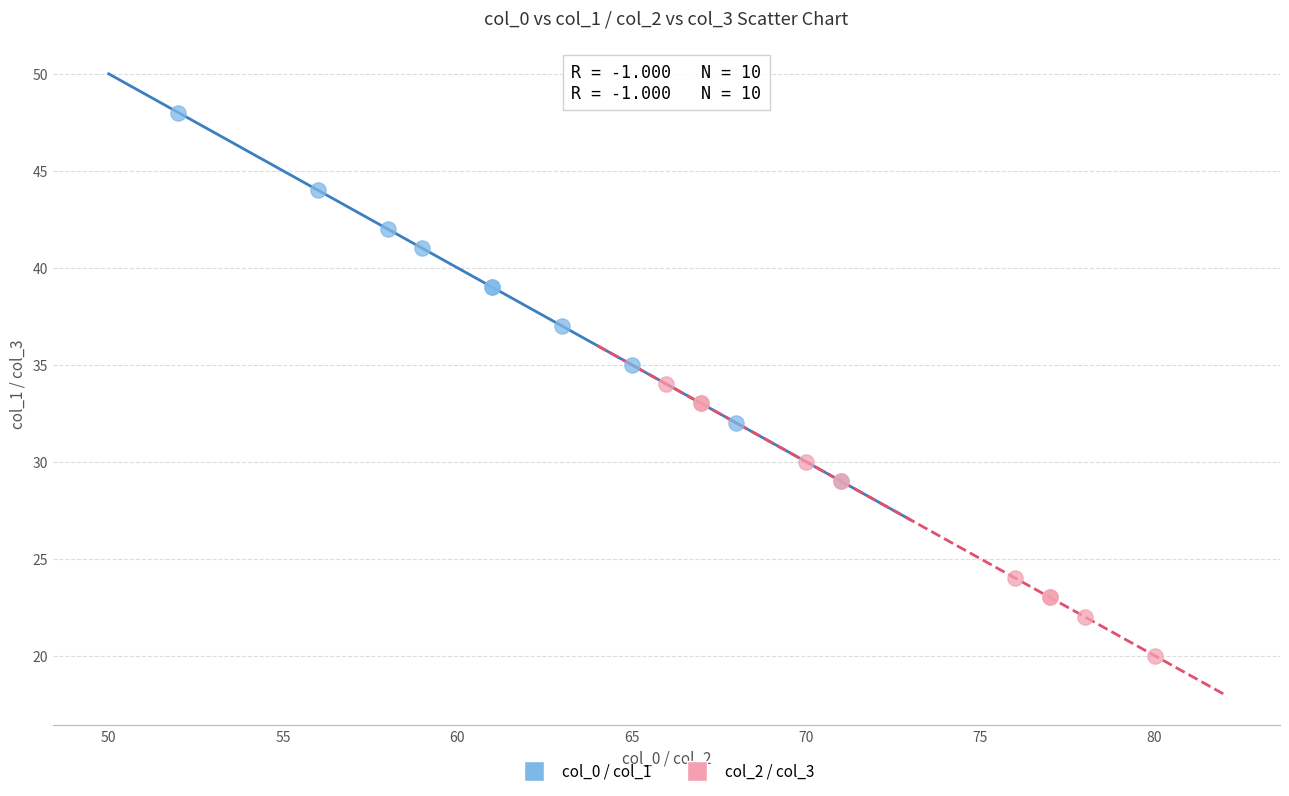

Which series reaches the maximum Y coordinate?

col_0 / col_1